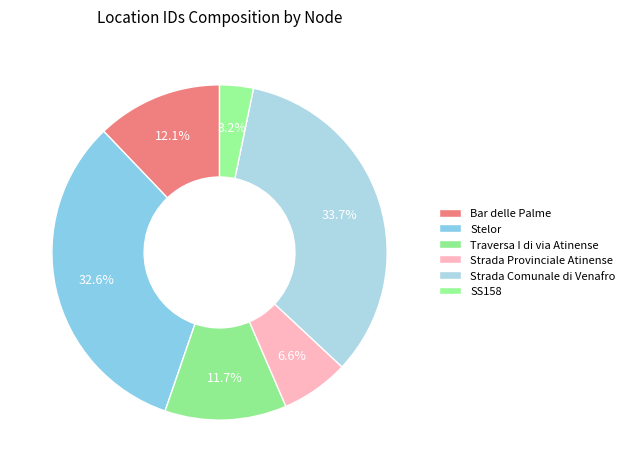

Do Strada Provinciale Atinense and Stelor together represent more than half of the pie?

No